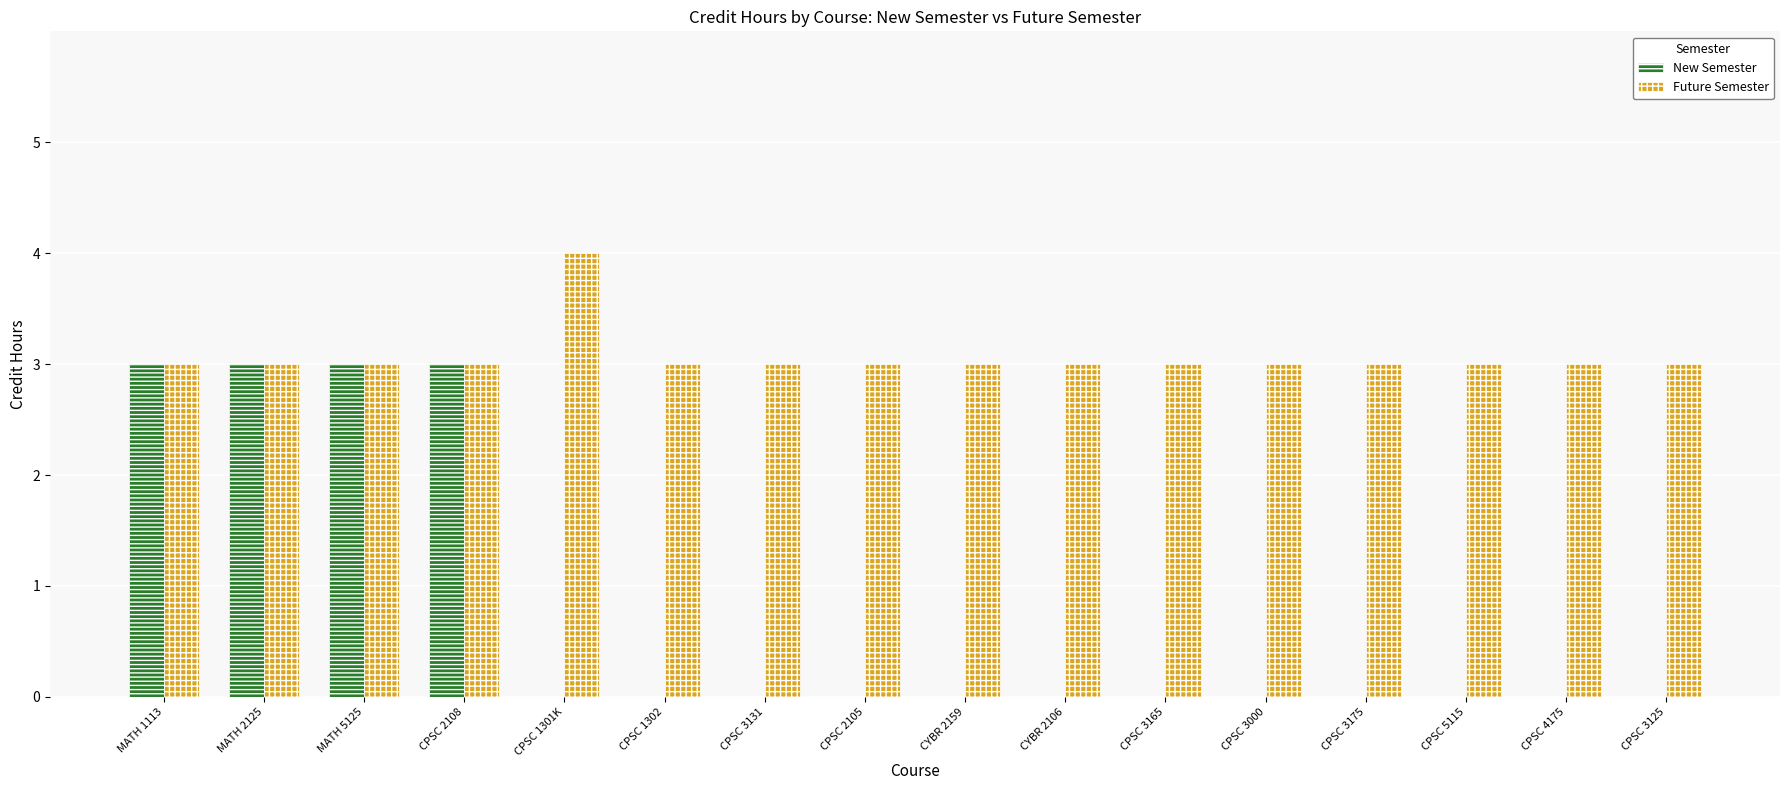

What are all the series names shown in the legend?

New Semester, Future Semester